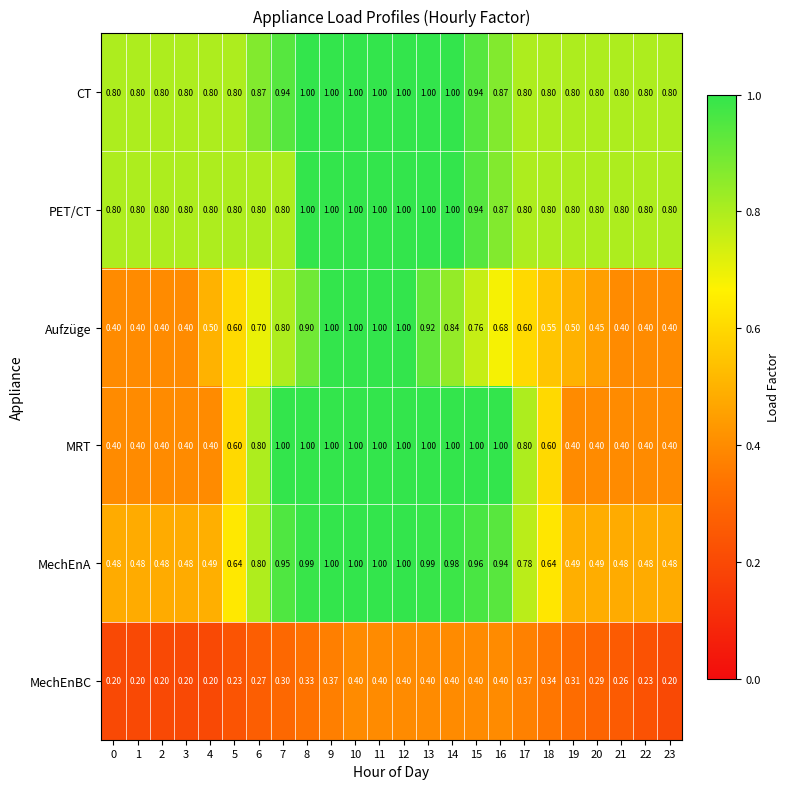

Count the number of data series in this chart.

6